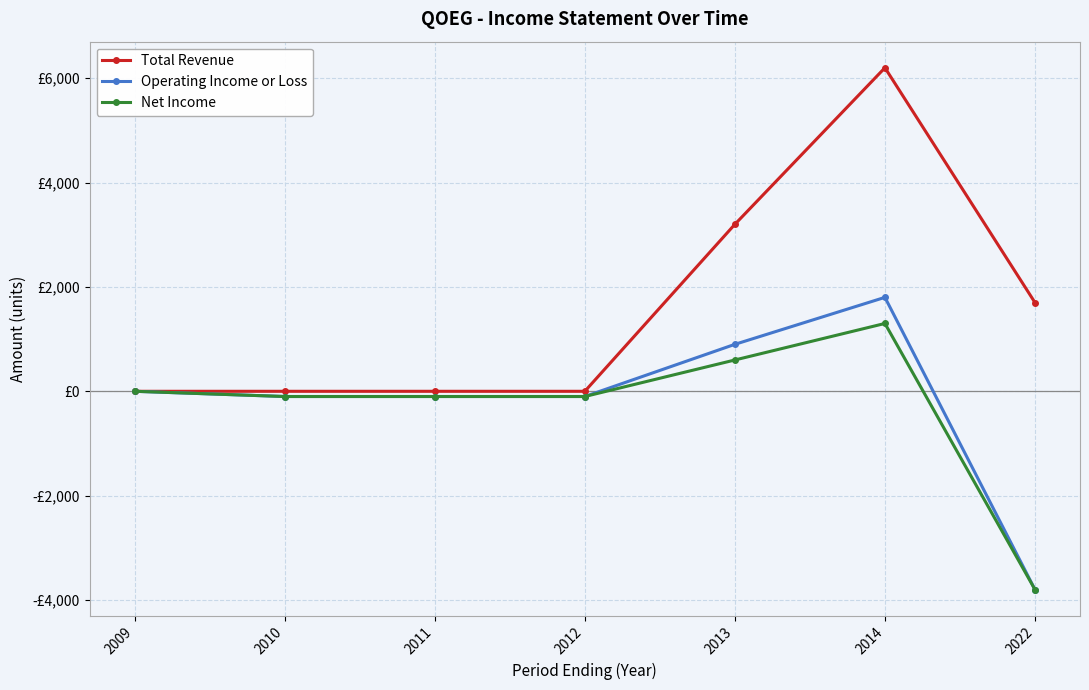

True or false: Net Income and Total Revenue cross at least once.

False